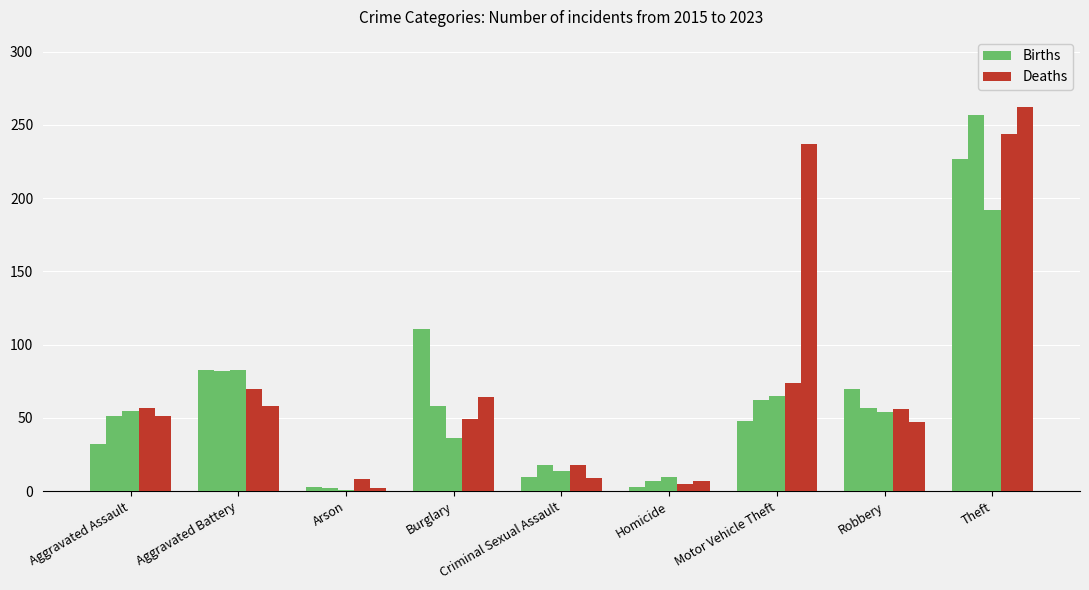

What is the difference between the maximum and minimum values in the Births series?

224